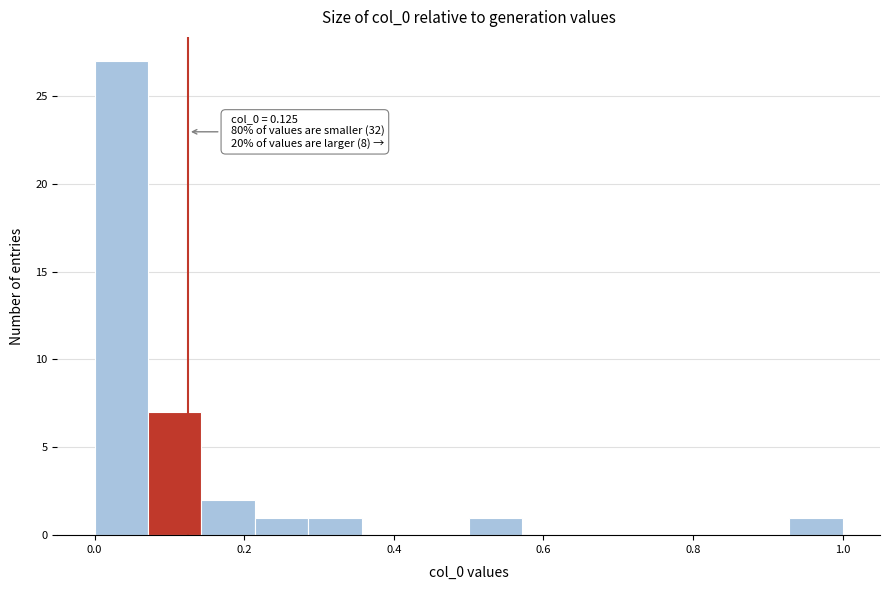

Around what value on the x-axis is the tallest bar? Give the approximate position of its centre, as read against the axis.

0.04